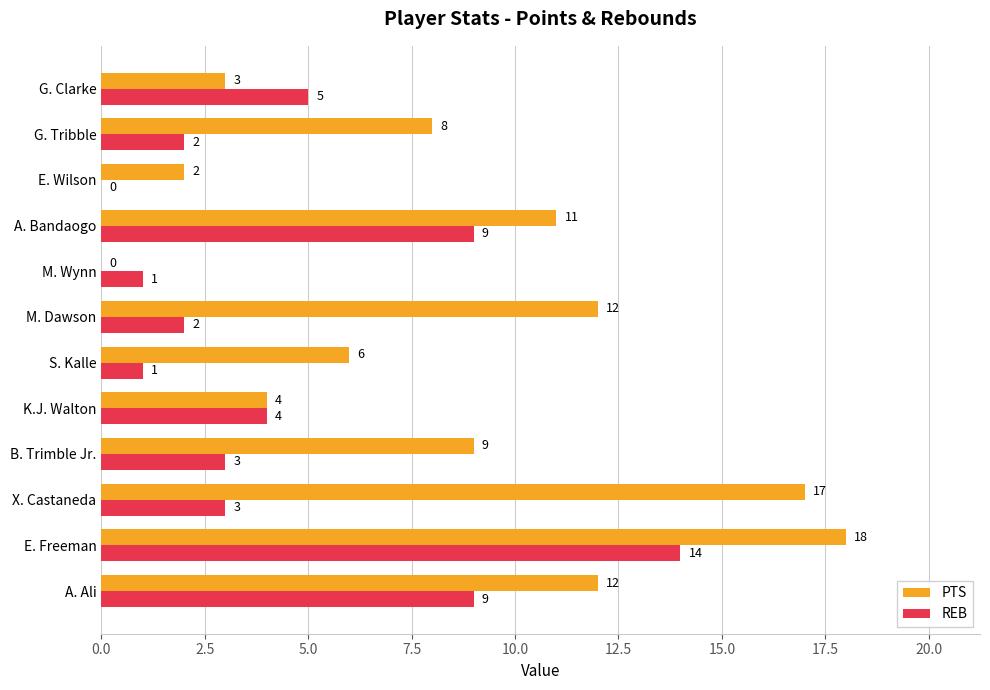

Between S. Kalle and E. Wilson, which series saw the biggest shift?

PTS